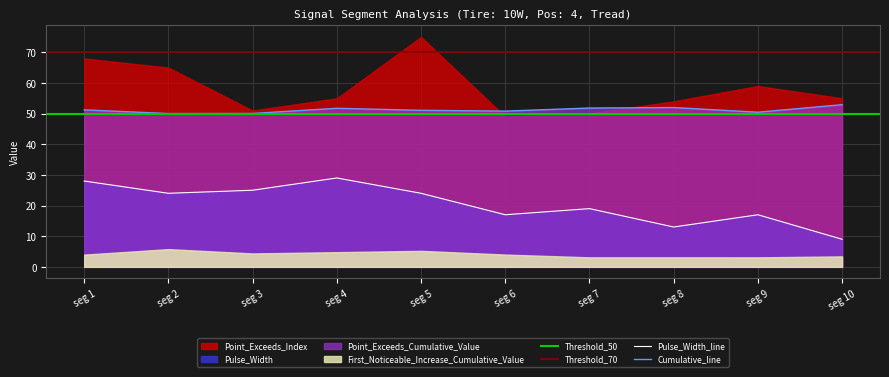

The Pulse_Width_line series shows 14.7 at seg 10. True or false?

False